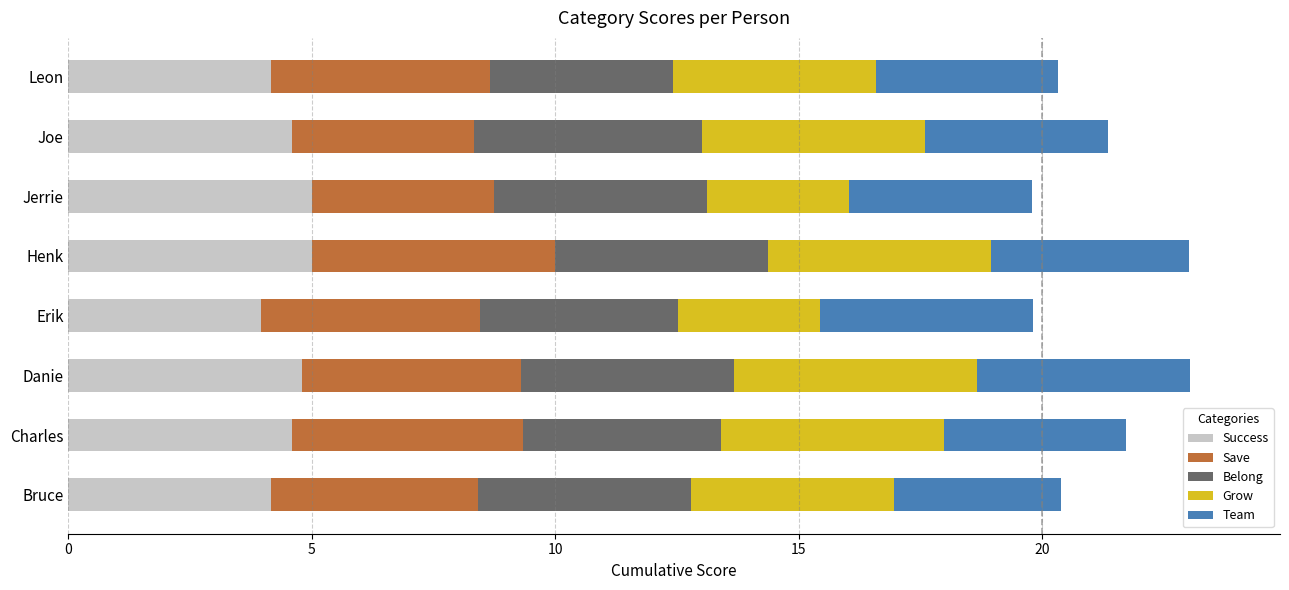

What is the maximum value for Success?

5.0